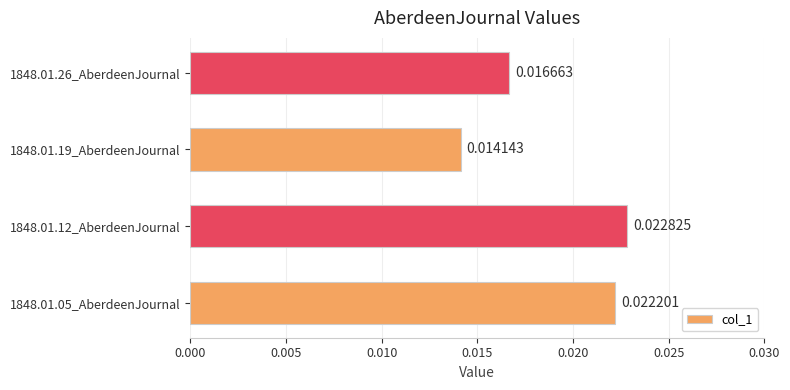

Are the bars horizontal?

Yes